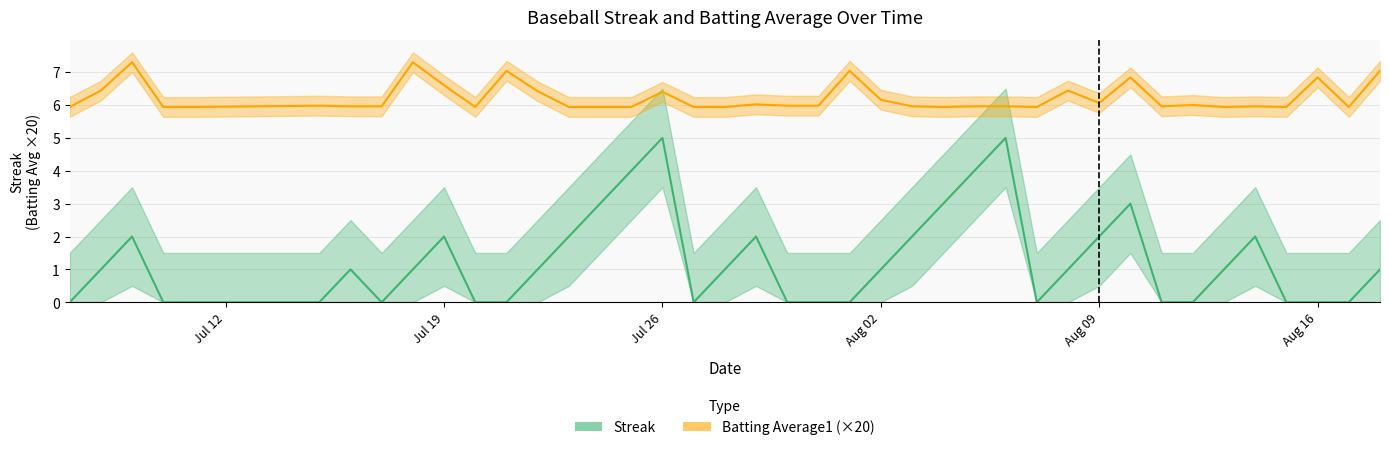

Which series has the largest range (max minus min)?

Streak